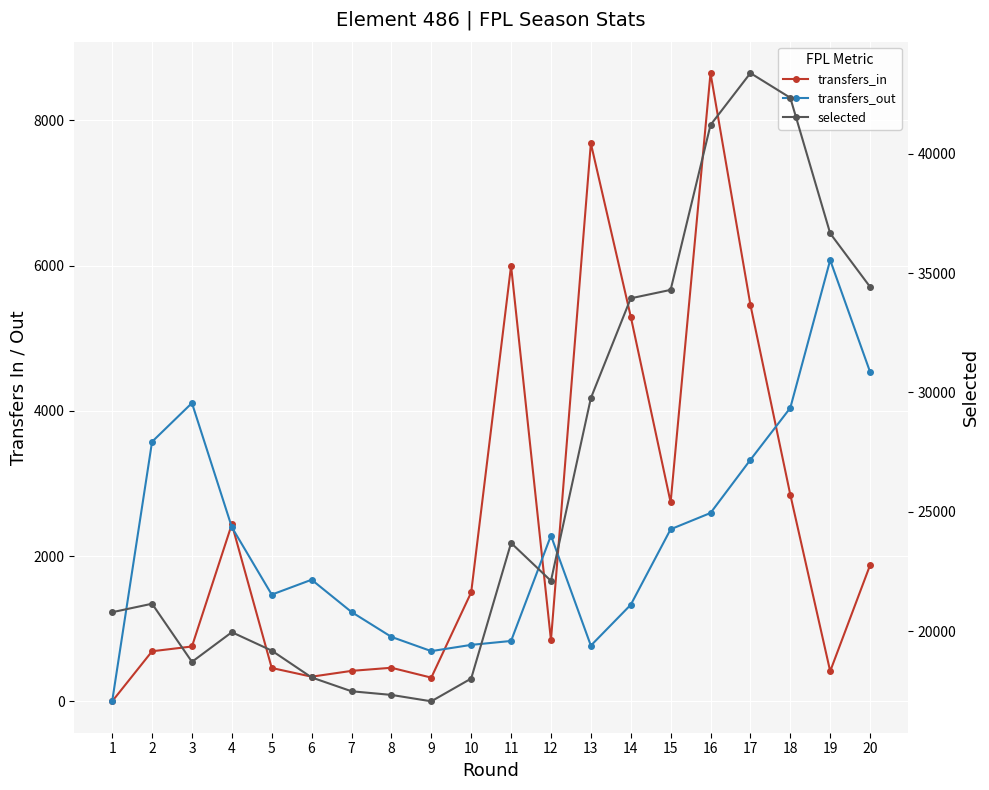

How many lines are shown in the chart?

3